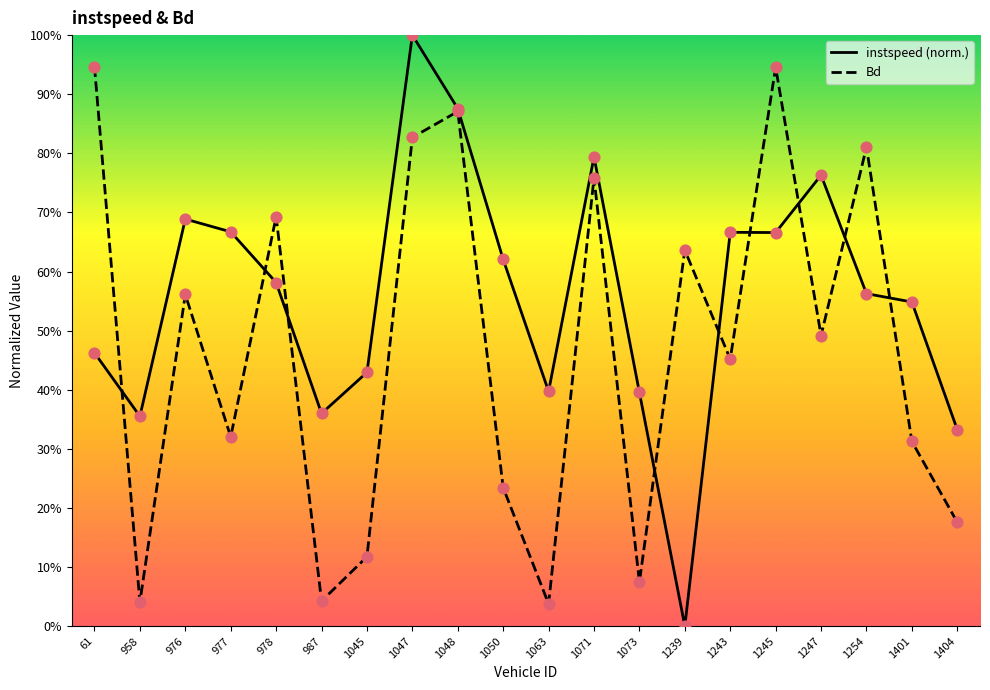

Which series has the largest total across all categories?

instspeed